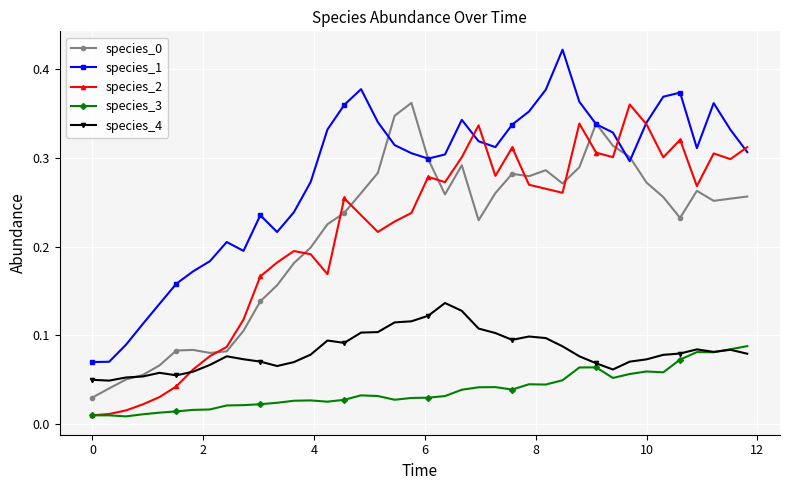

True or false: species_2 has more than 1 interior local peaks.

True